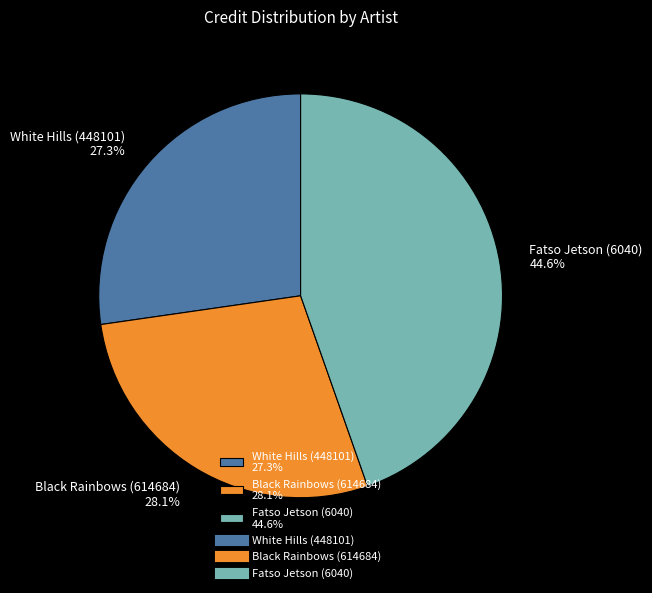

Do Black Rainbows (614684) and White Hills (448101) together represent more than half of the pie?

Yes